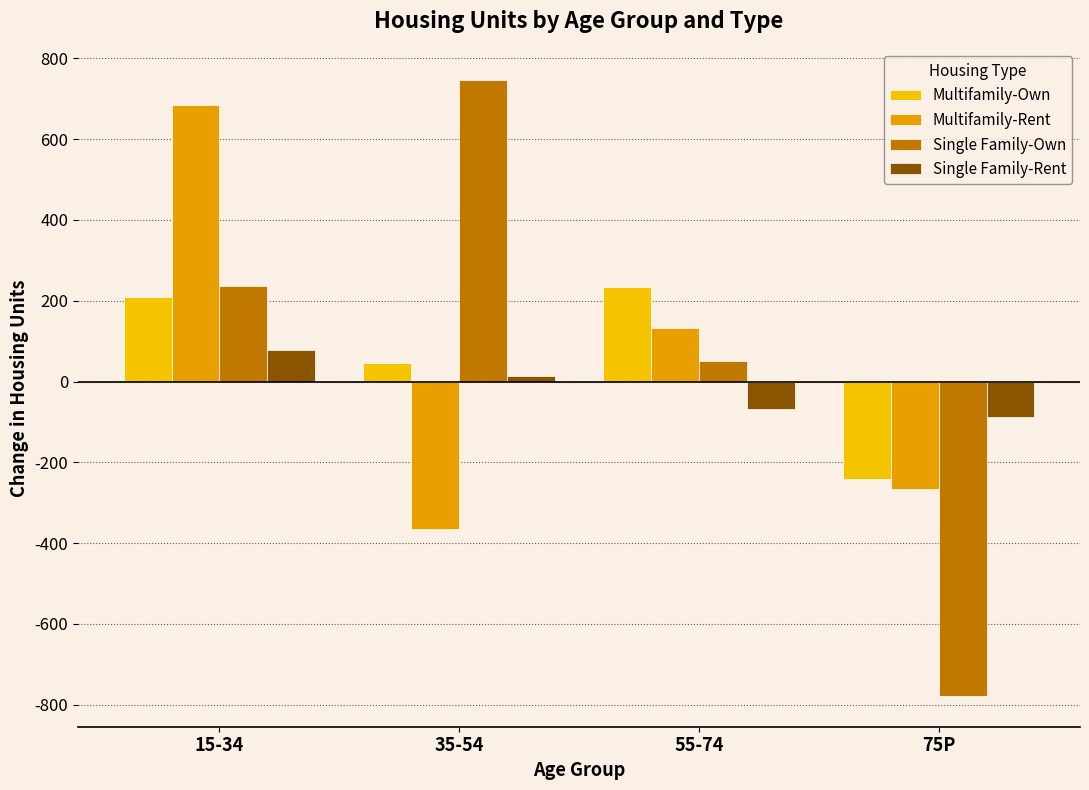

What is the maximum value for Single Family-Own?

747